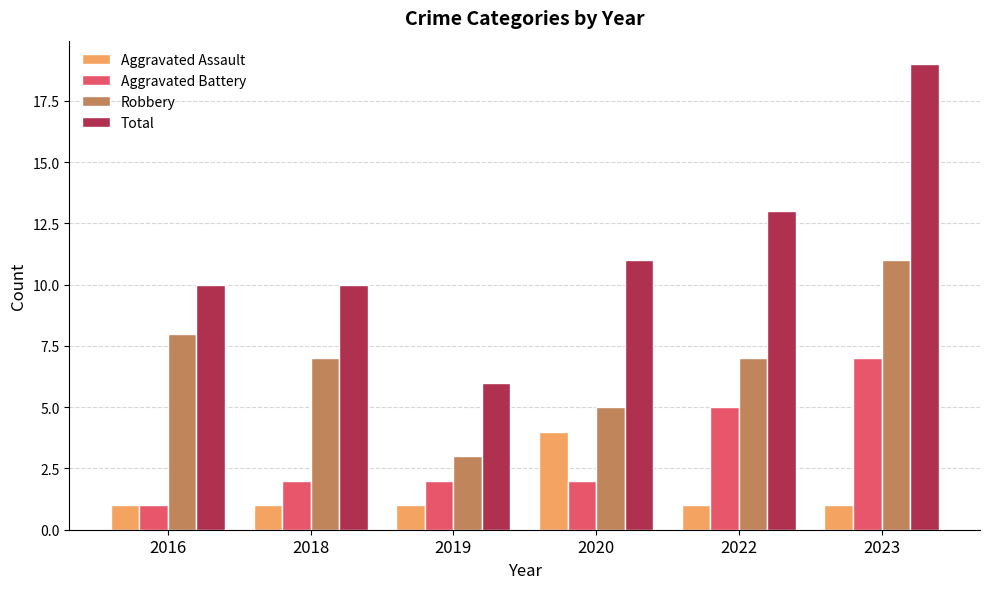

Rank the series at 2022 from highest to lowest value.

Total, Robbery, Aggravated Battery, Aggravated Assault